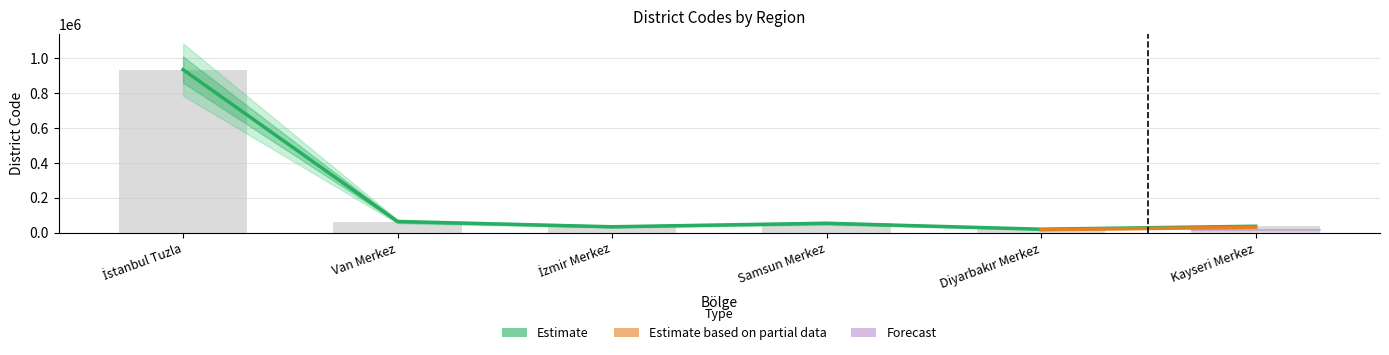

What is the maximum value shown in the chart?

934015